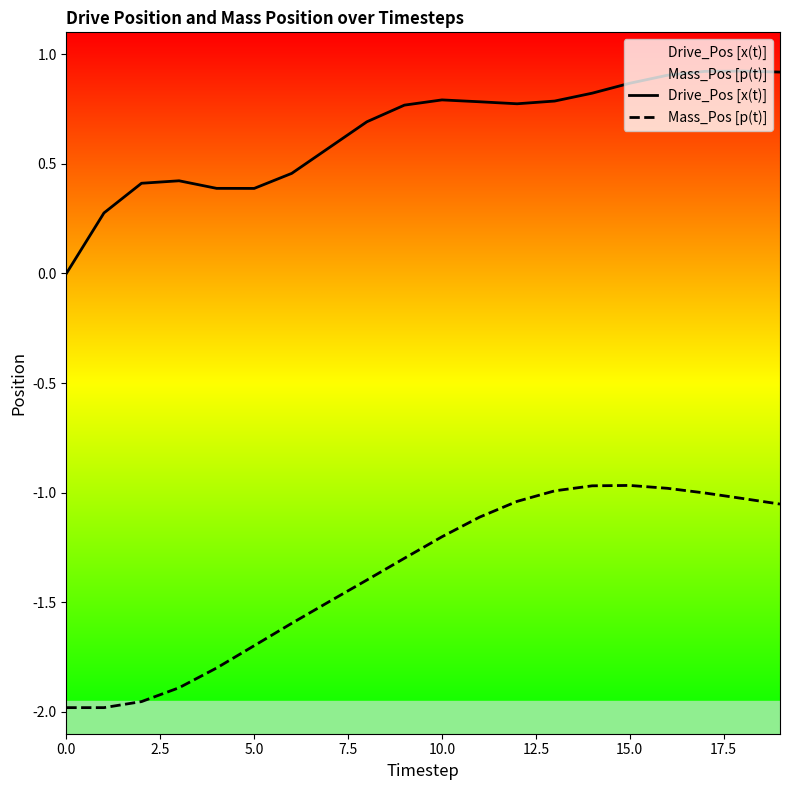

What is the sum of all Mass_Pos [p(t)] values?

-27.4